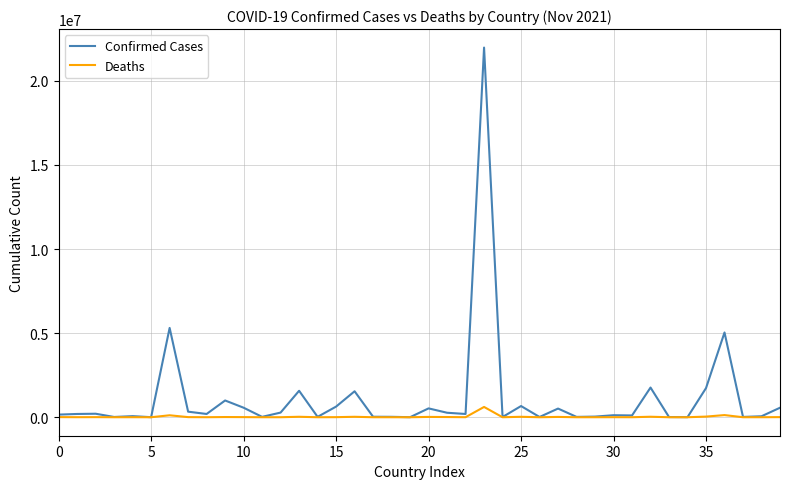

Which series has the largest range (max minus min)?

Confirmed Cases